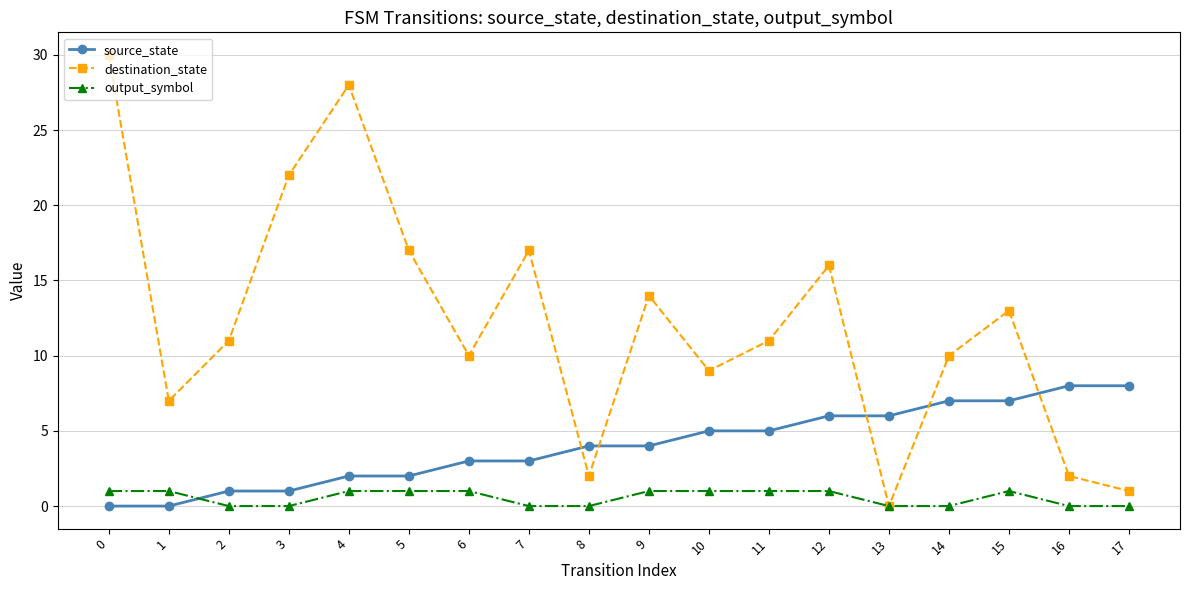

At 16, list the series in order from smallest to largest.

output_symbol, destination_state, source_state